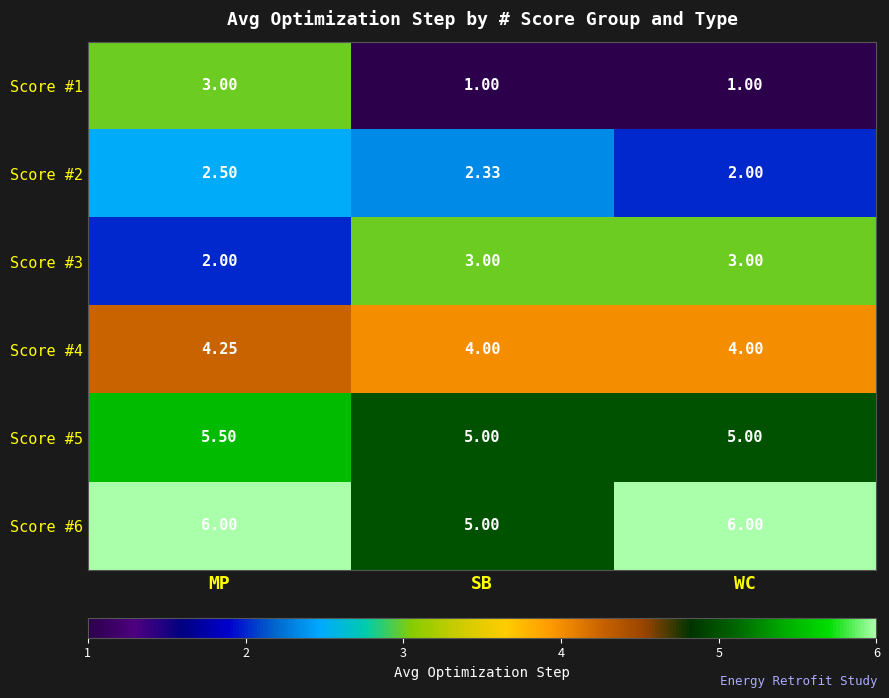

Which category has the highest value in the Score #1 series?

MP